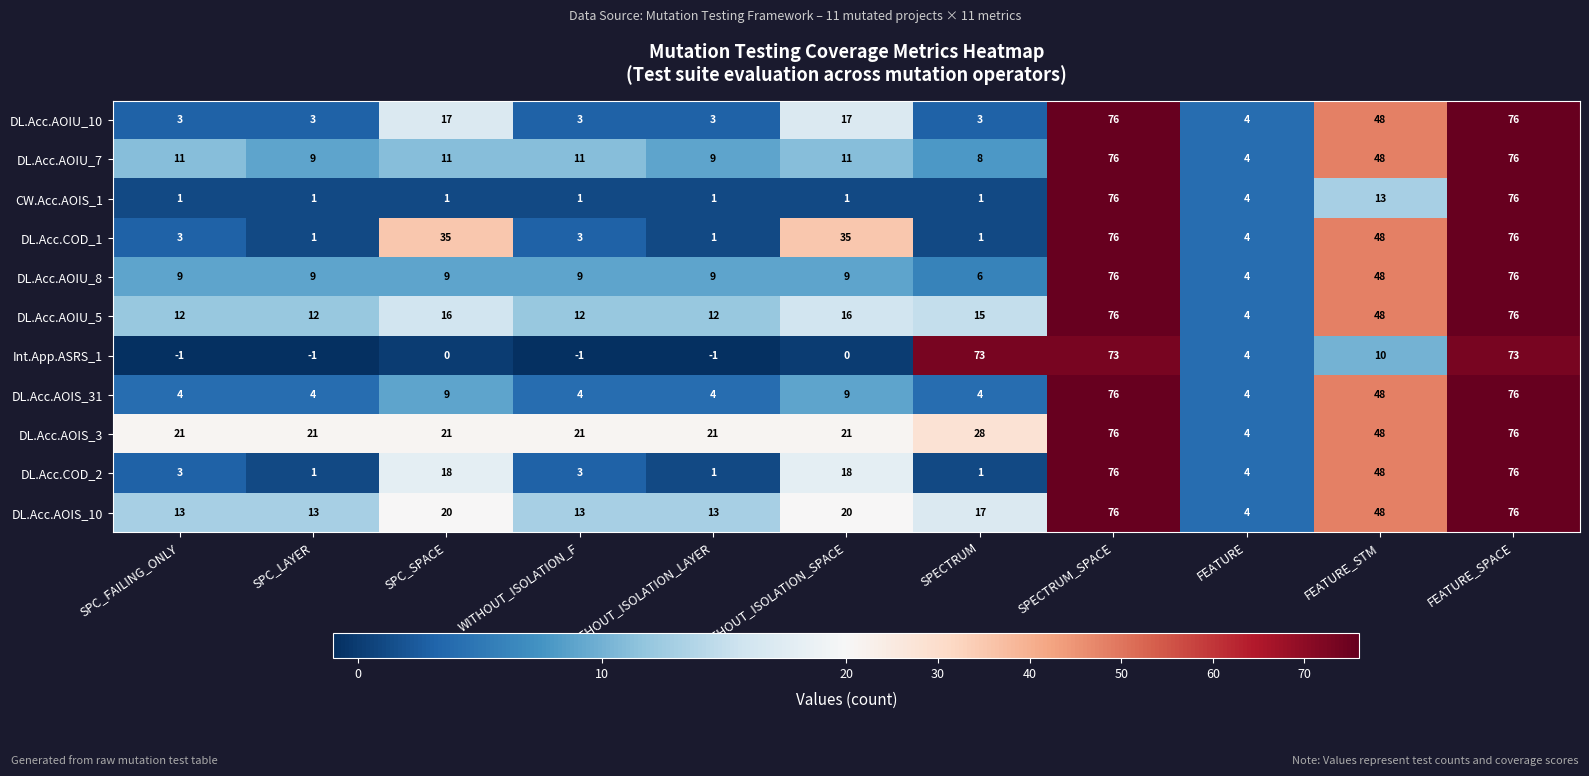

The CW.Acc.AOIS_1 series shows 53 at SPECTRUM_SPACE. True or false?

False